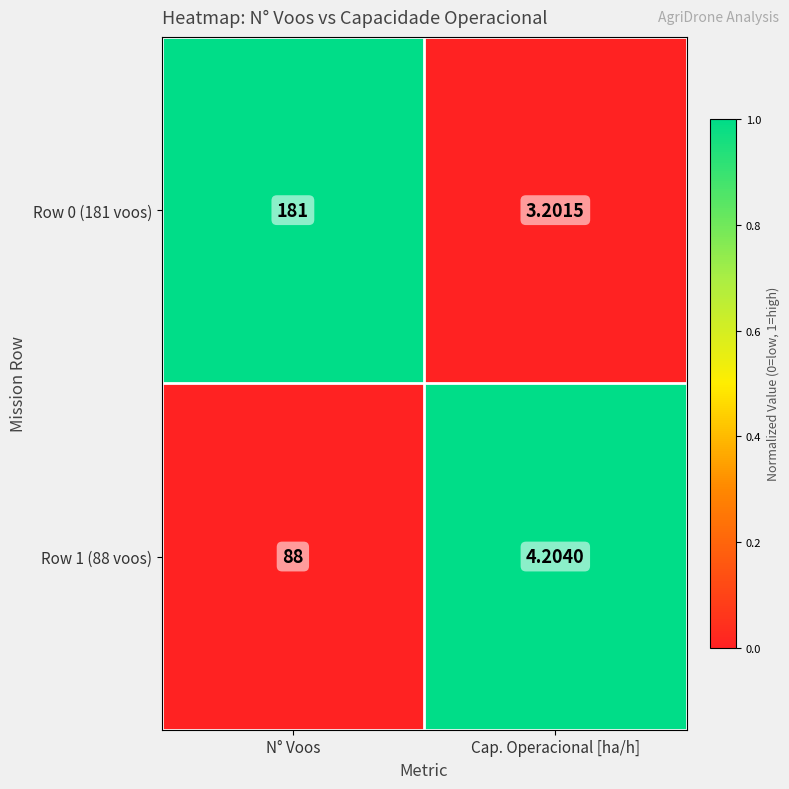

At which category does the chart reach its minimum across all series?

Cap. Operacional [ha/h]